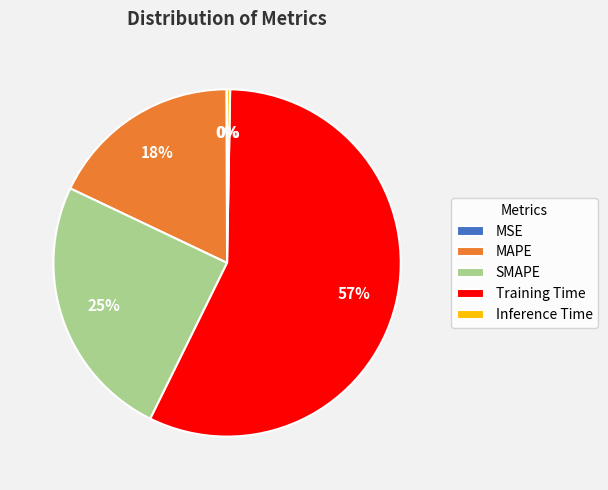

What is the largest slice in the pie chart?

Training Time